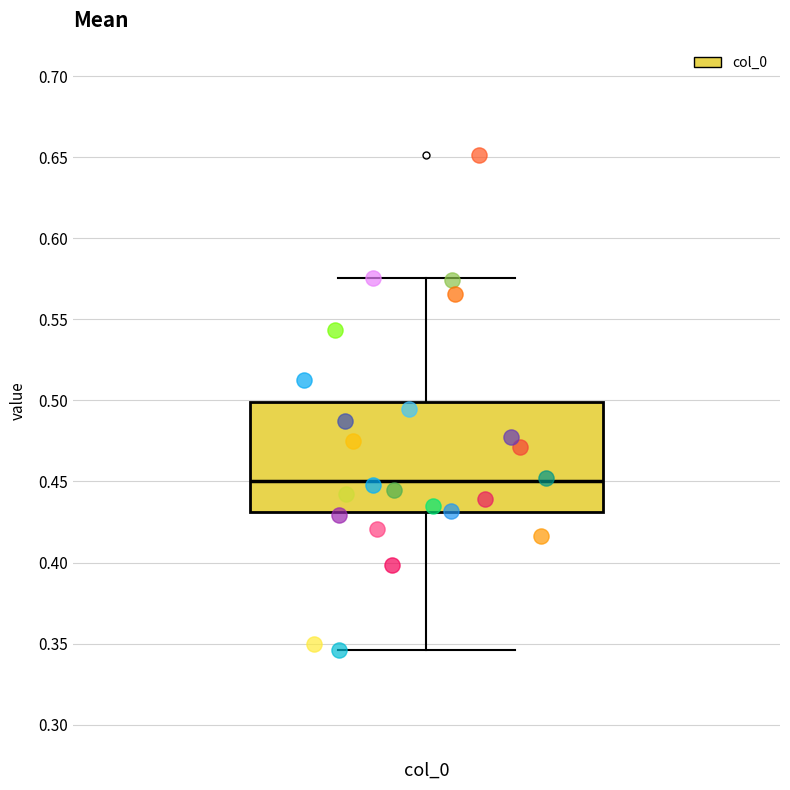

Where is the upper edge of the box for col_0 on the y-axis? The values are not printed on the chart, so give them approximately, as read against the axis.

0.500